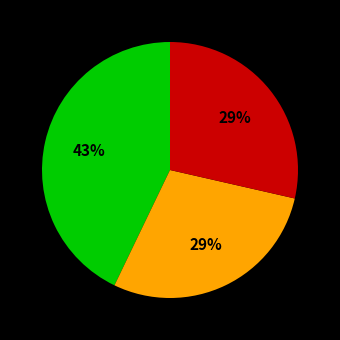

Does any single category account for the majority?

No